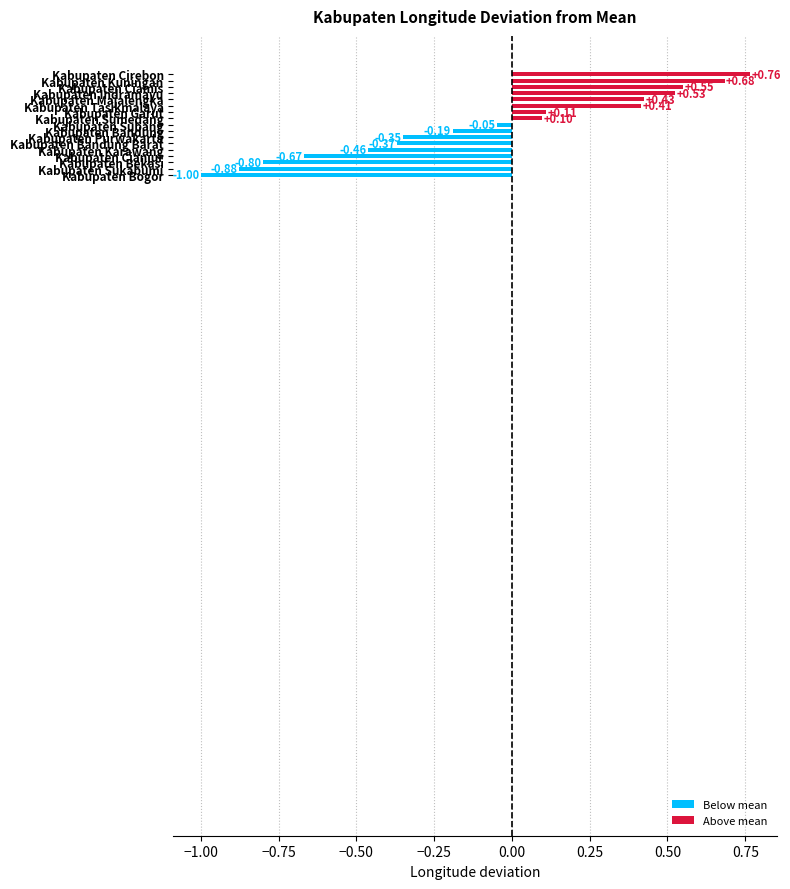

What is the difference between the maximum and minimum values?

1.8